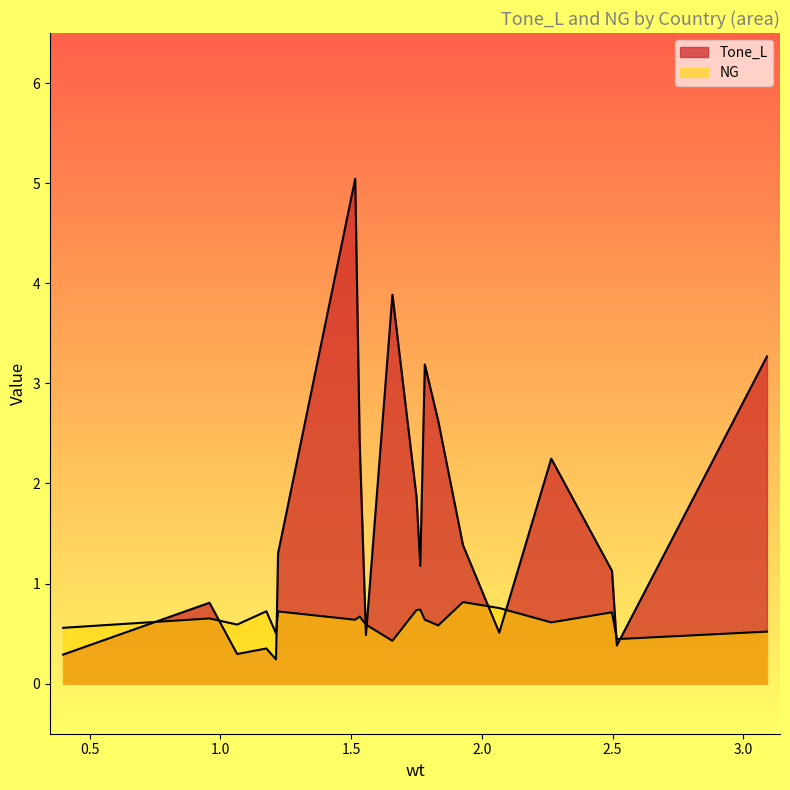

Which series has the largest total across all categories?

Tone_L